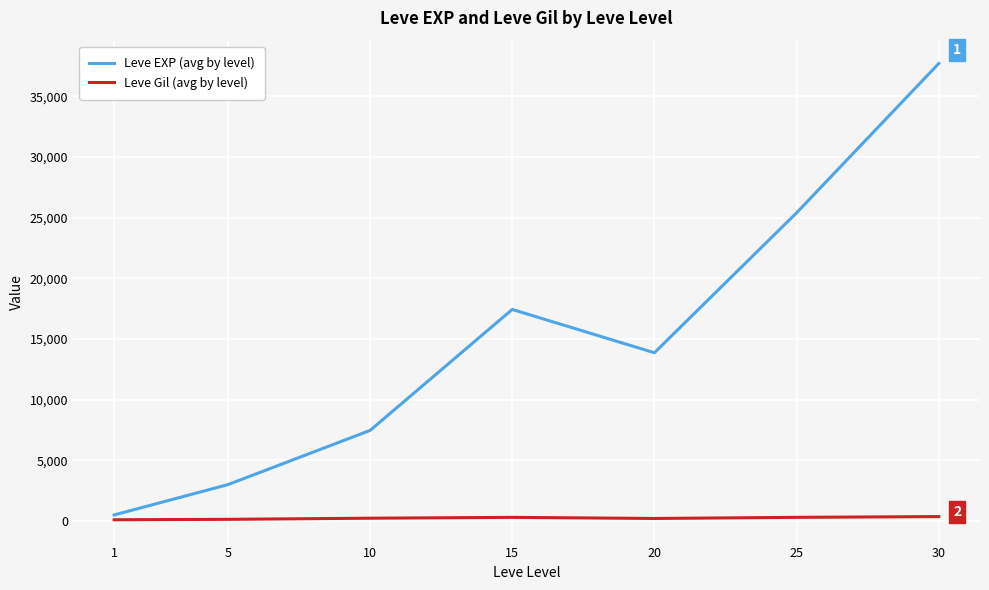

The value of Leve EXP (avg by level) at 30 is 54290.7. True or false?

False